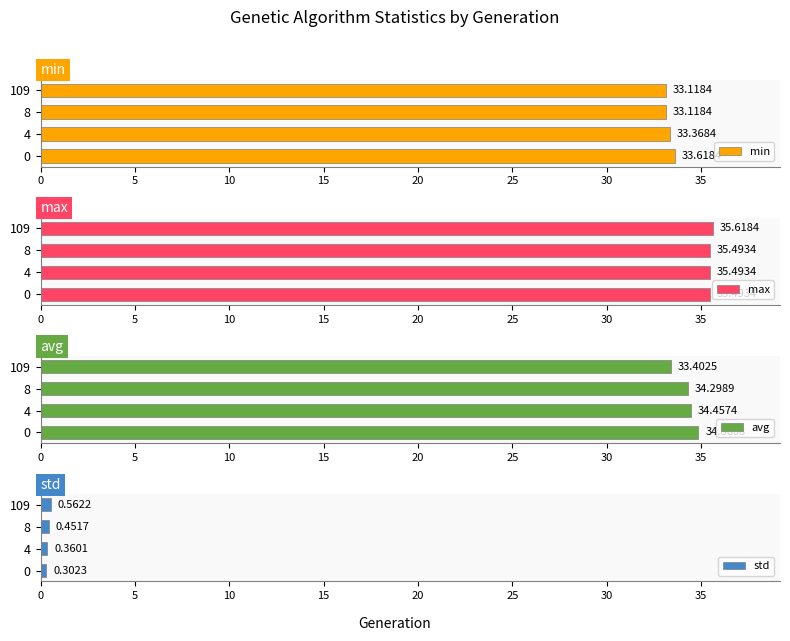

Which series has the widest spread of values?

avg